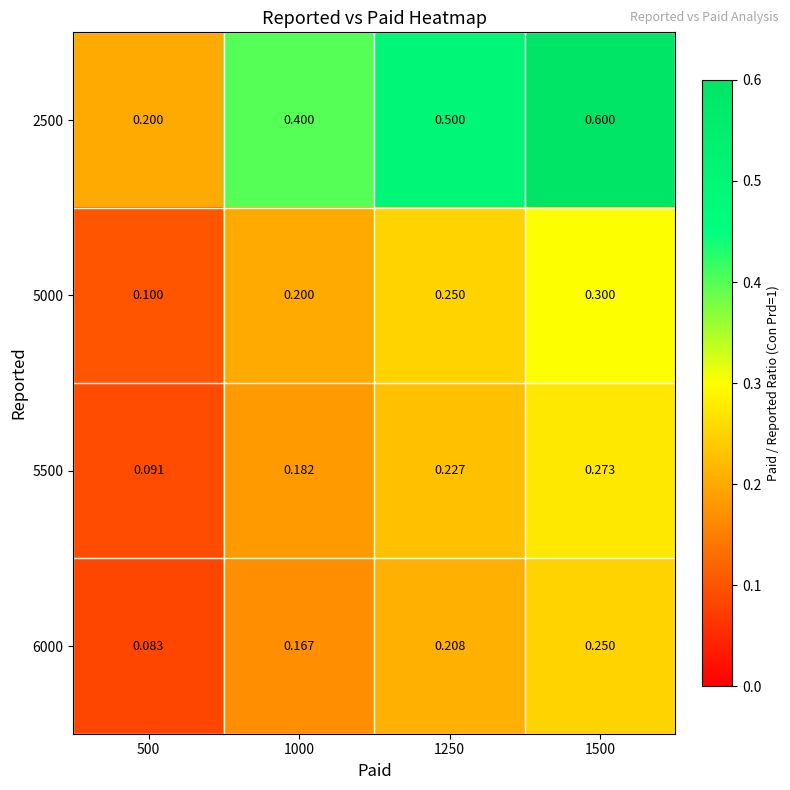

Is the value of 2500 at 500 greater than the value of 6000 at 500?

Yes